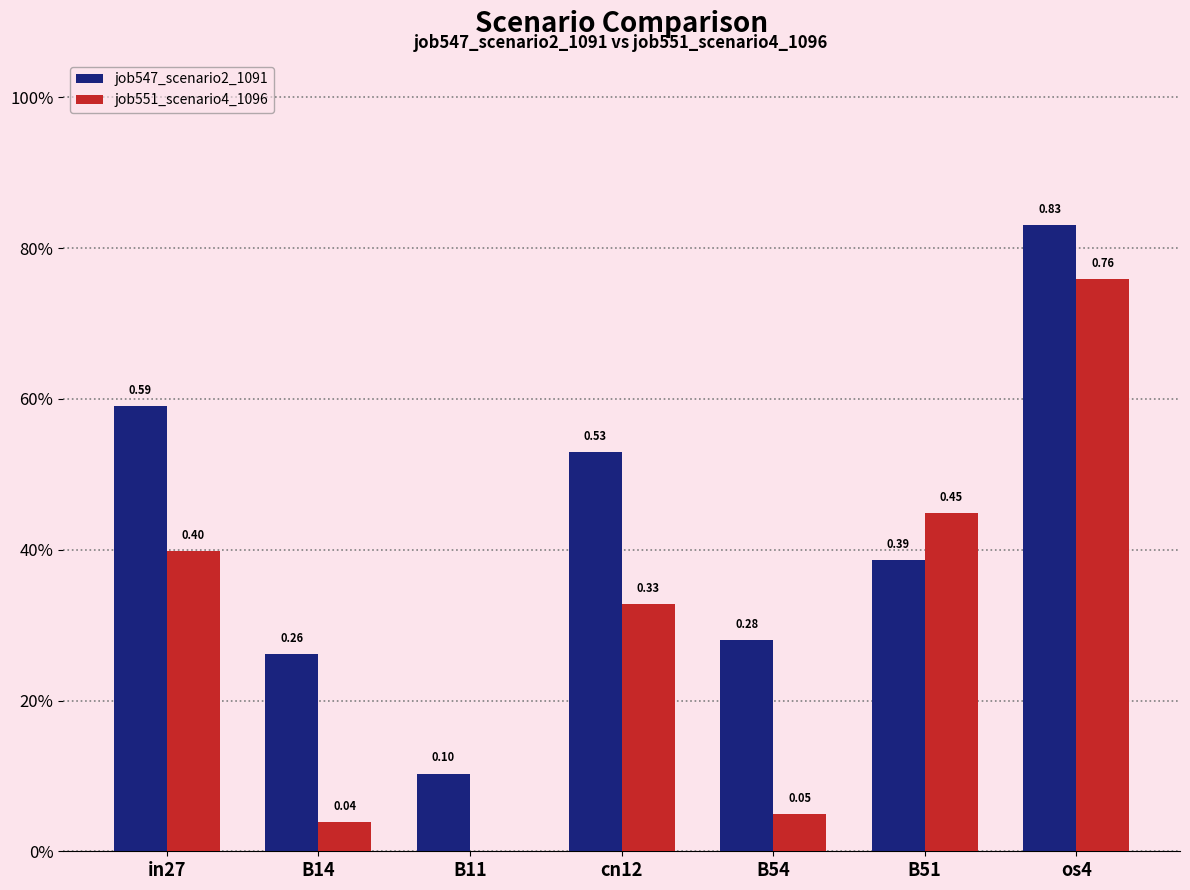

Which series has the largest total across all categories?

job547_scenario2_1091